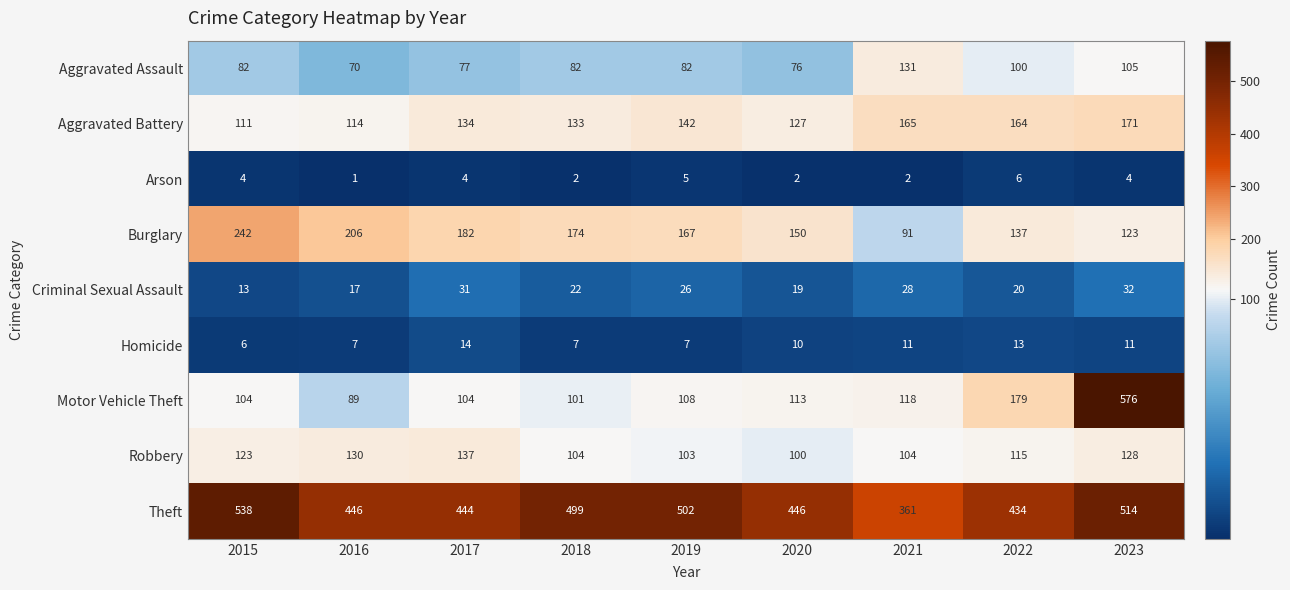

The value of Burglary at 2018 is 174. True or false?

True